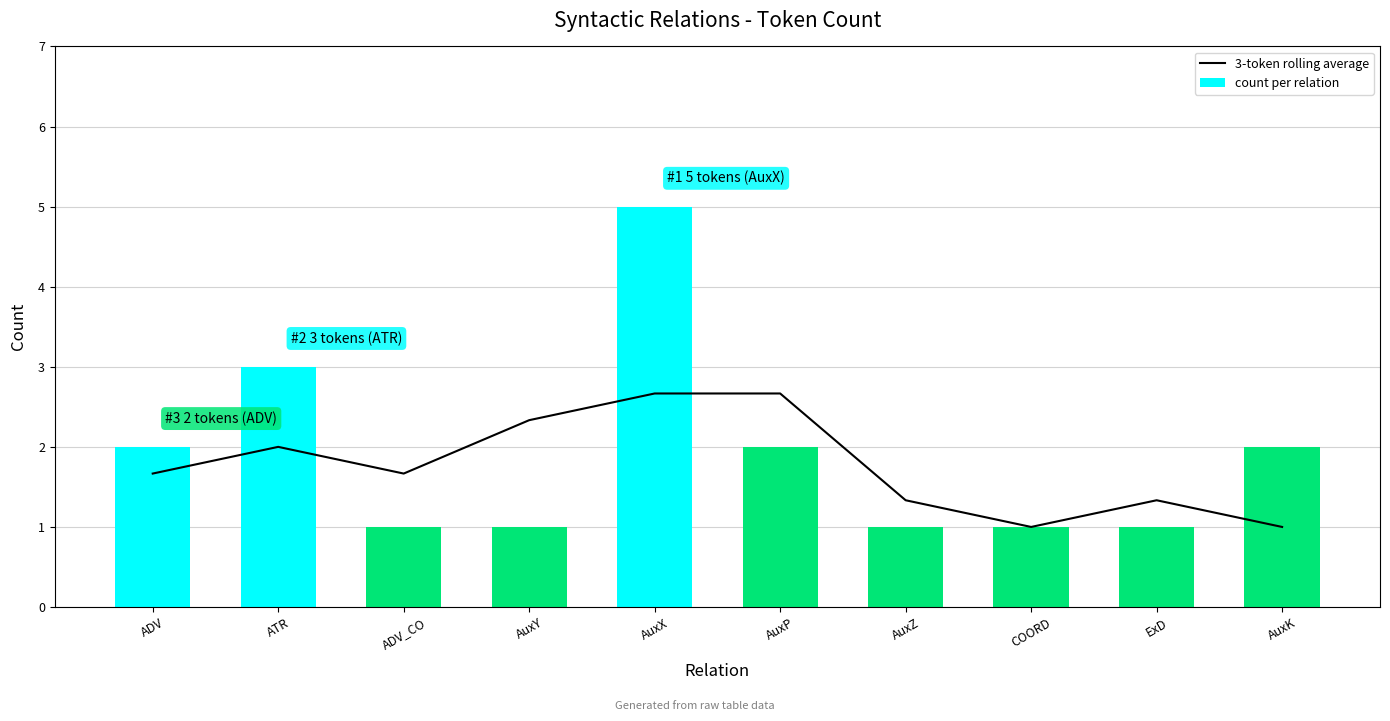

List the series in order of their peak value, highest first.

count per relation, 3-token rolling average